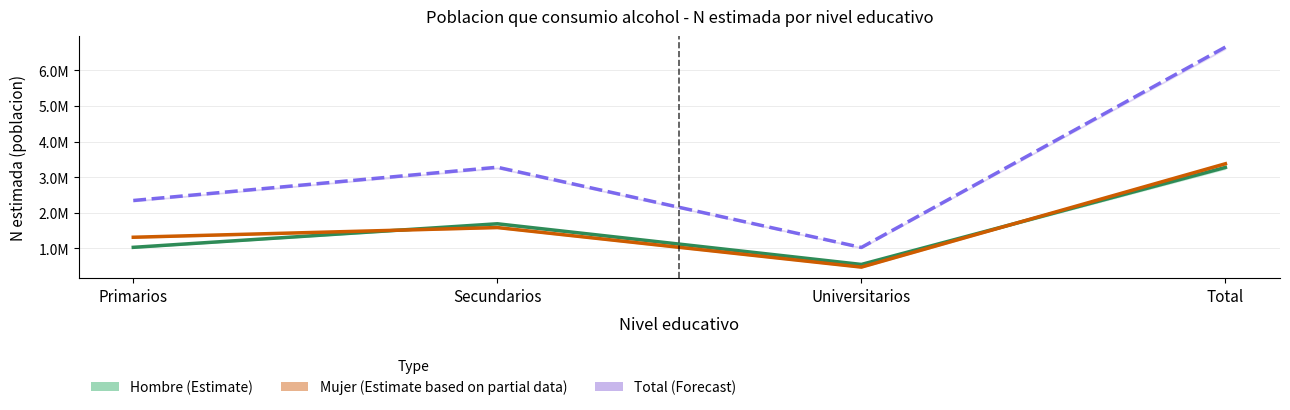

Reading left to right, what are all the values shown in this chart?

Hombre (Estimate): Primarios=1031723	Secundarios=1693413	Universitarios=551408	Total=3276543
Mujer (Estimate based on partial data): Primarios=1315113	Secundarios=1587673	Universitarios=476412	Total=3379197
Total (Forecast): Primarios=2346835	Secundarios=3281086	Universitarios=1027820	Total=6655741